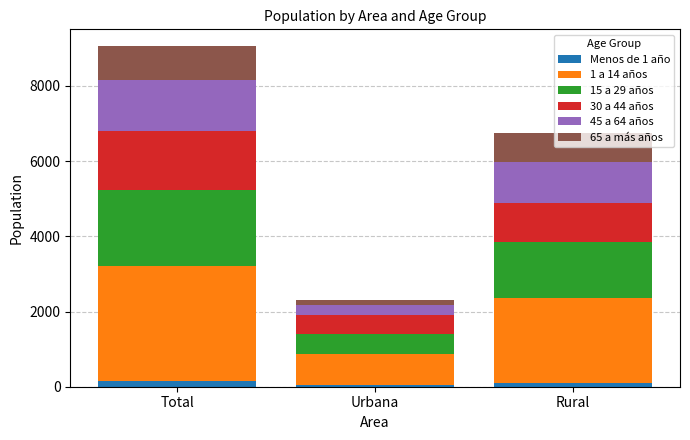

At which category is the sum across all series the highest?

Total